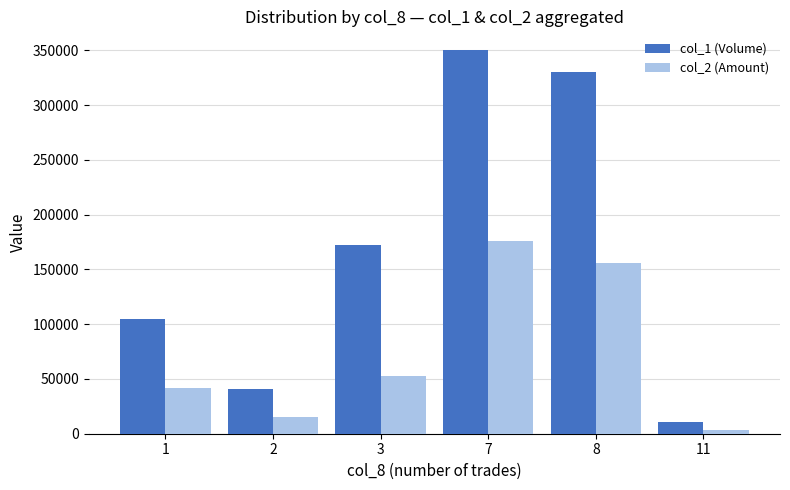

Is it true that col_1 (Volume) equals 172000 at 3?

True